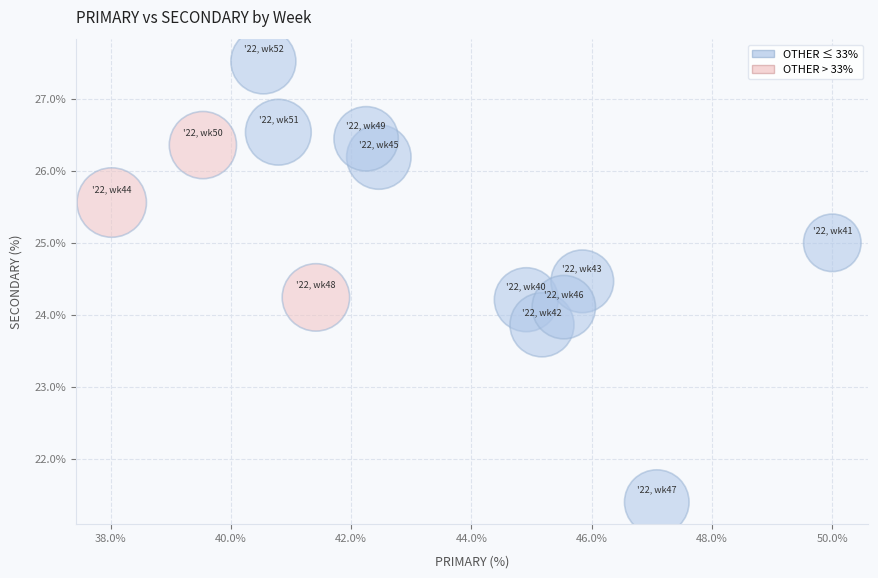

What is the range of X values (max minus min)?

12.0